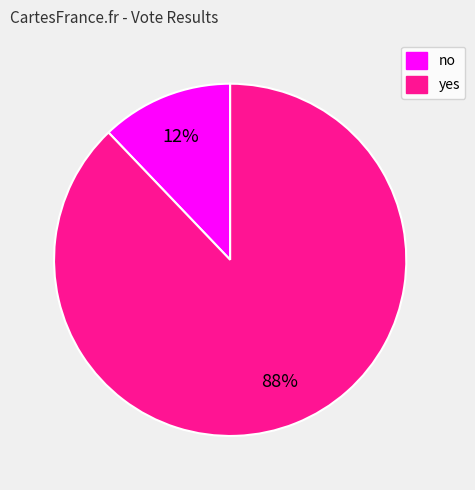

What percentage is the yes slice, to the nearest percent?

88%